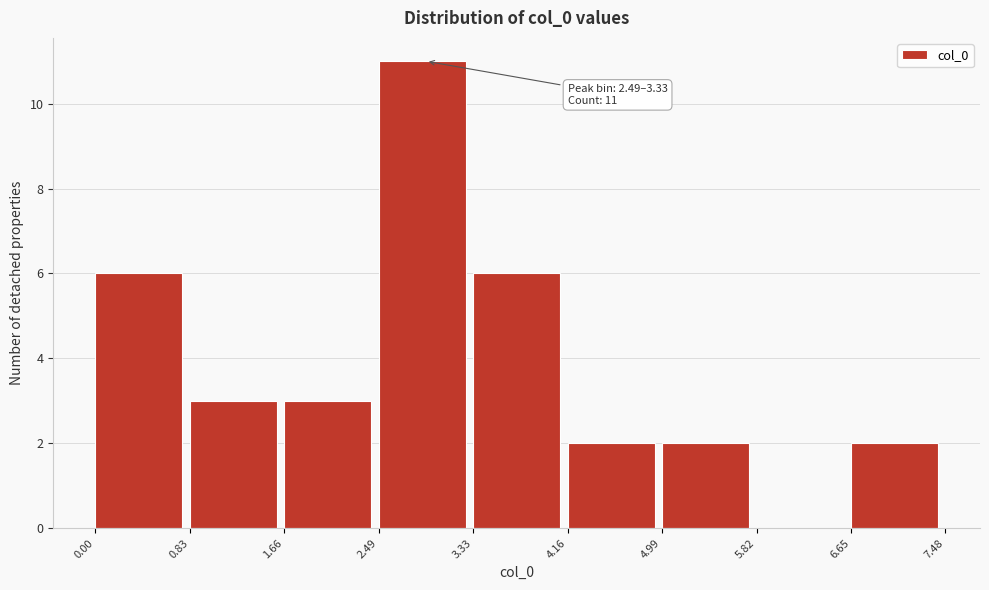

Over which range of the x-axis is the bar tallest?

2.49 to 3.33